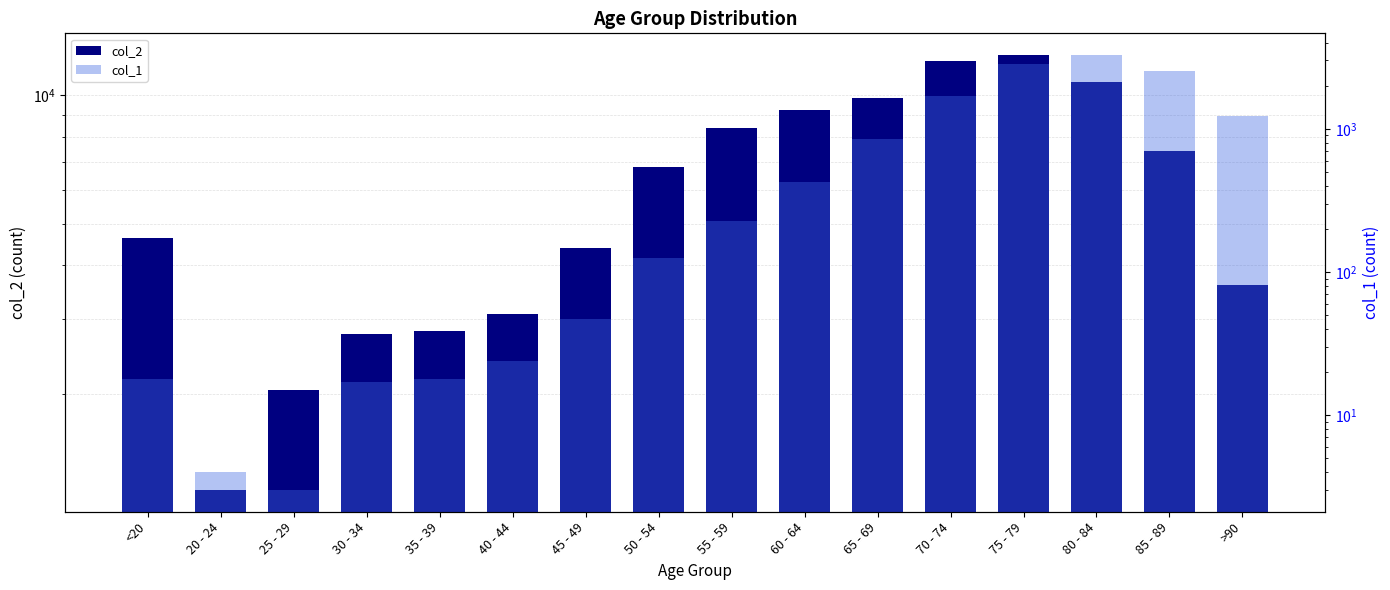

Rank the series by their maximum value, from highest to lowest.

col_2, col_1